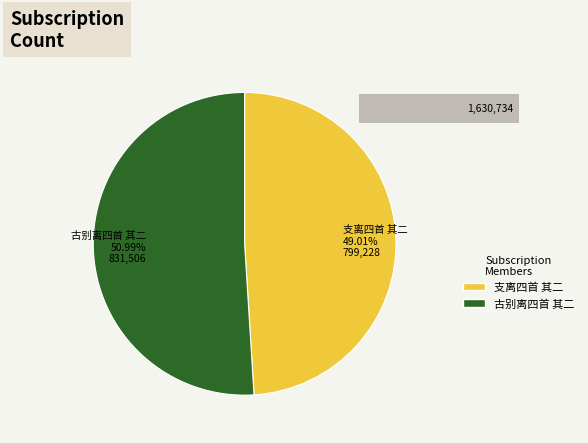

What percentage is the 古别离四首 其二 slice, to the nearest percent?

51%